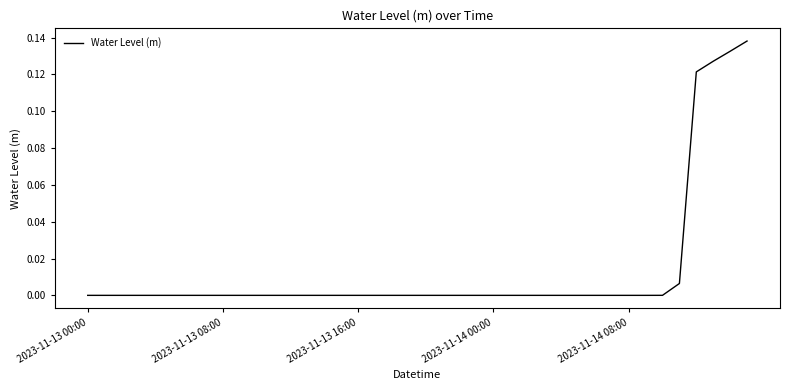

The chart shows a value of -0.0 at 2023-11-14 00:00. True or false?

True